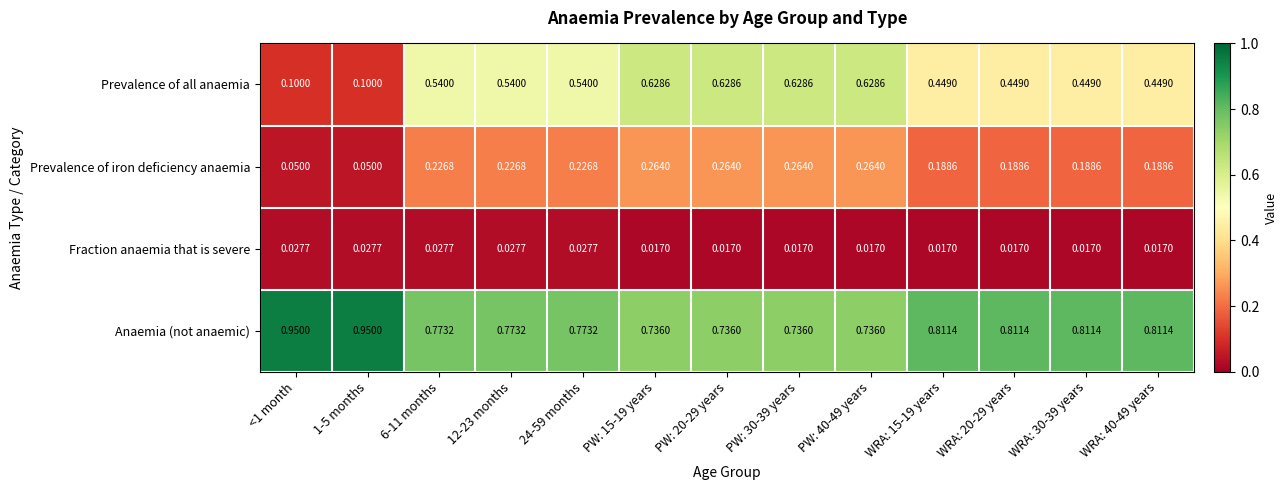

Which series has the largest total across all categories?

Anaemia (not anaemic)